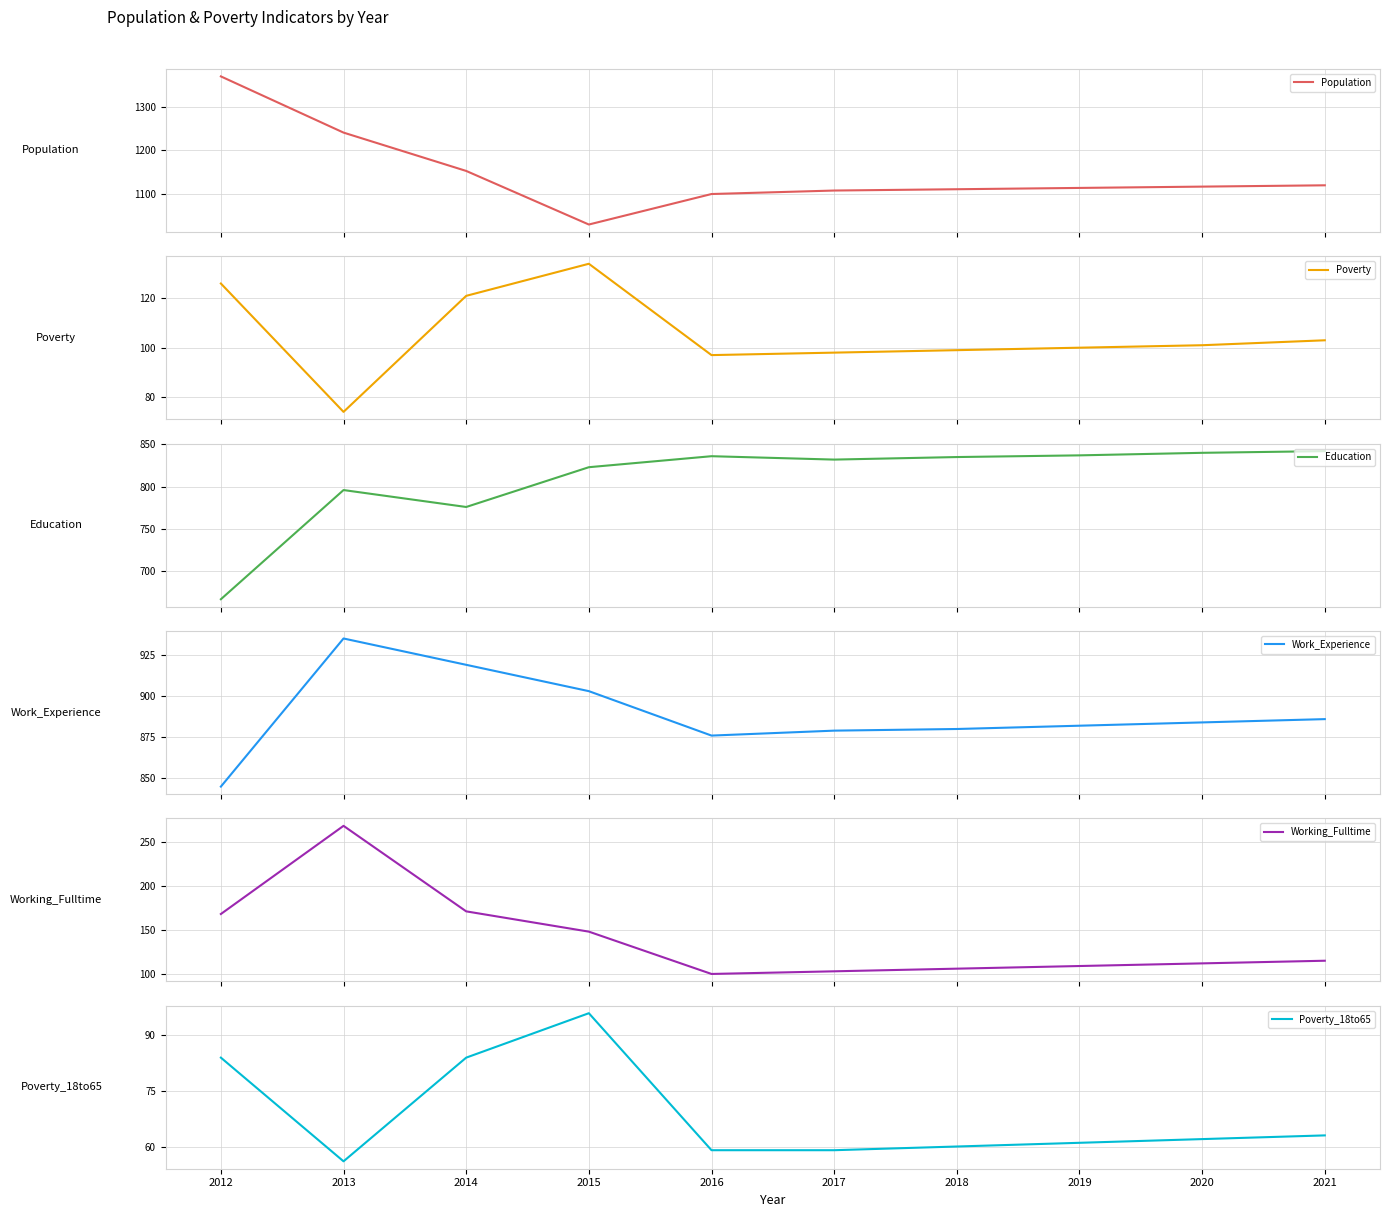

What are all the series names shown in the legend?

Population, Poverty, Education, Work_Experience, Working_Fulltime, Poverty_18to65